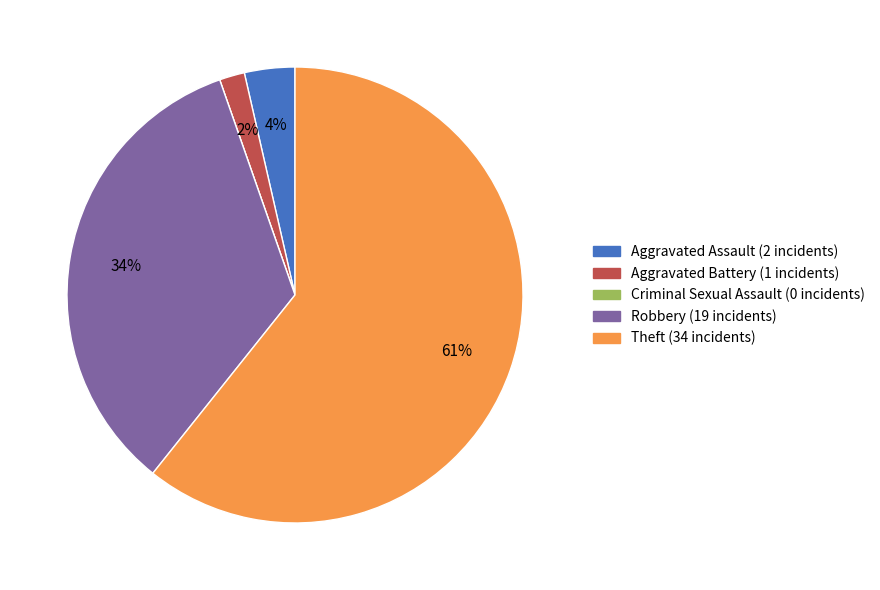

To the nearest percent, what is the difference between the Robbery (19 incidents) and Aggravated Assault (2 incidents) slice percentages?

30%